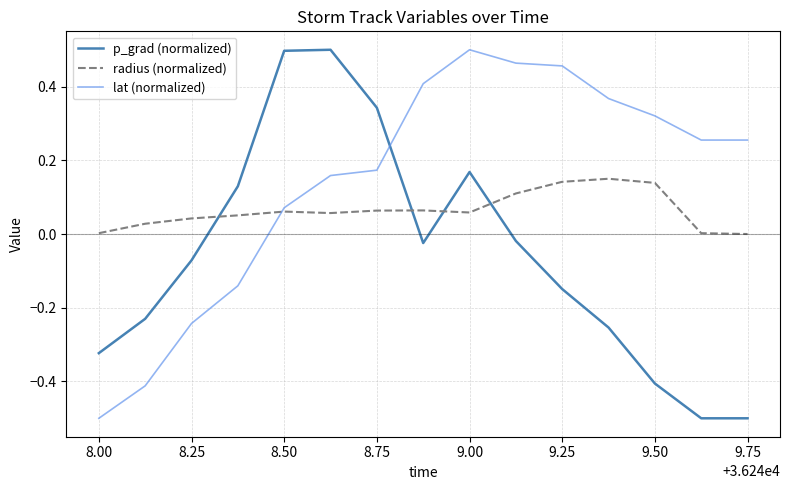

Which series ends up on top after the final intersection of p_grad (normalized) and lat (normalized)?

lat (normalized)